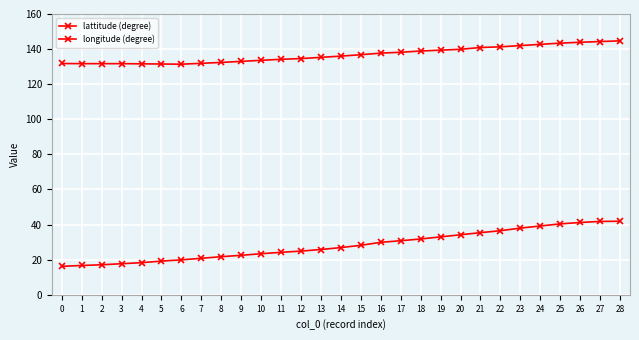

True or false: longitude (degree) and lattitude (degree) cross at least once.

False